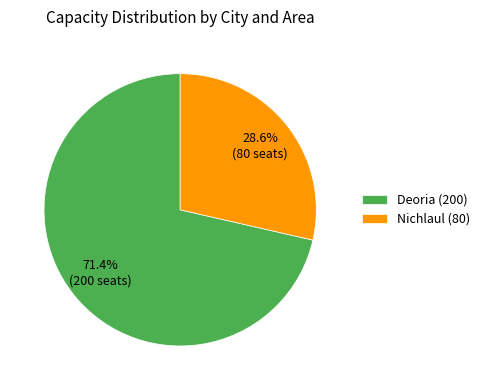

What percentage do Nichlaul (80) and Deoria (200) together represent?

100.0%